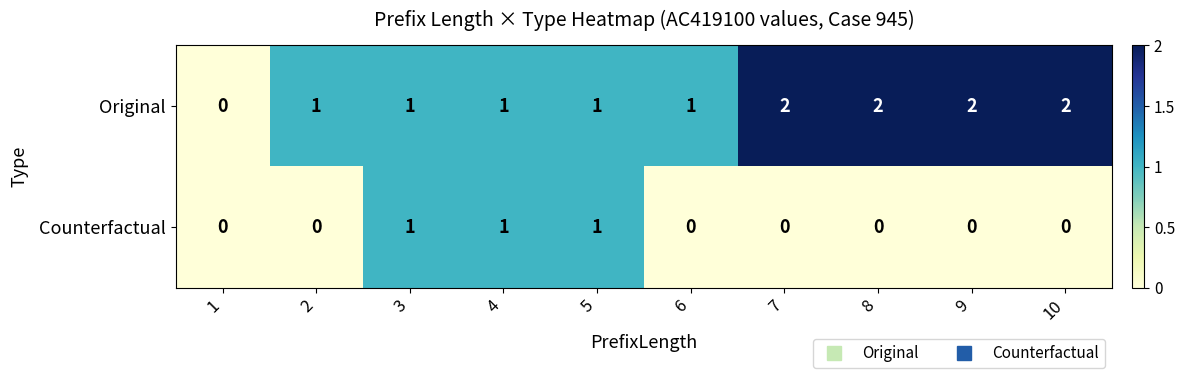

What is the sum of the Original values at 8 and 9?

4